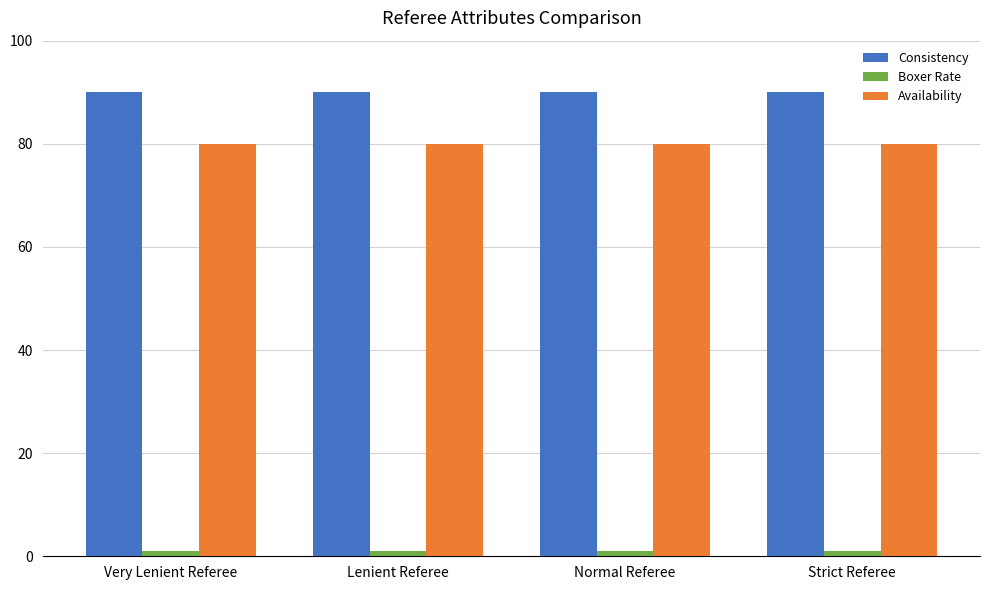

What is the label of the 3rd bar from the left?

Normal Referee